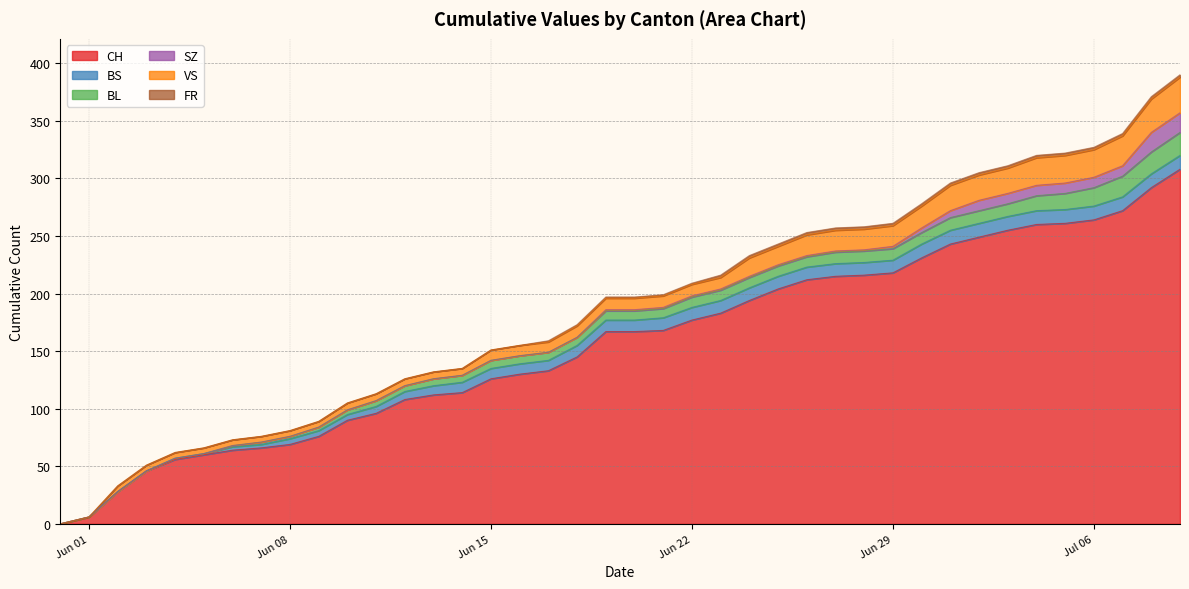

Rank the series at 2020-06-27 from highest to lowest value.

CH, VS, BS, BL, FR, SZ